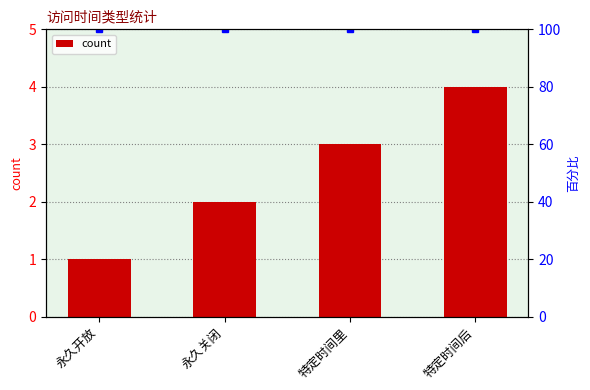

List the labels in order of value, largest first.

特定时间后, 特定时间里, 永久关闭, 永久开放